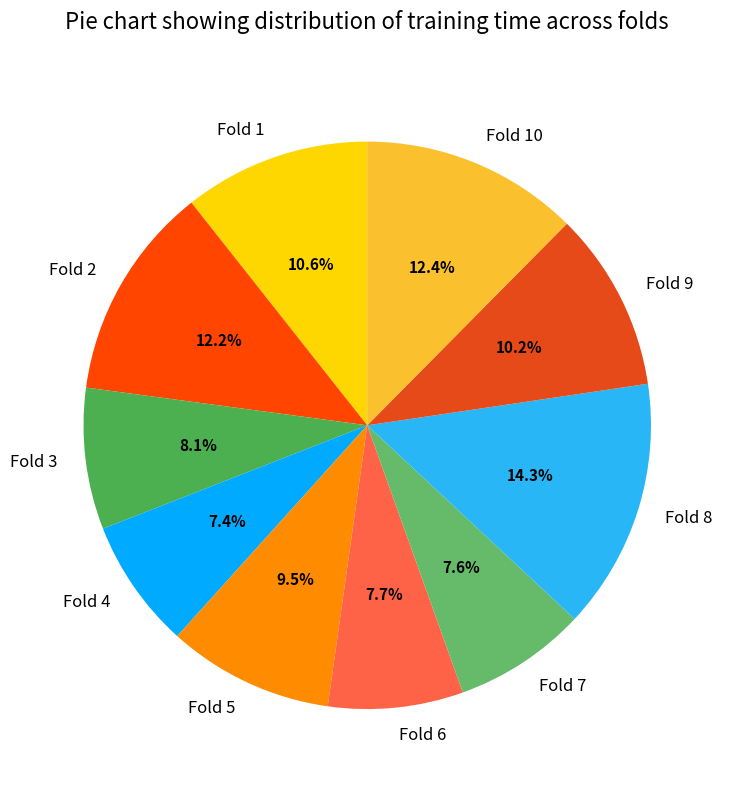

Combined, do Fold 10 and Fold 3 account for over 50%?

No